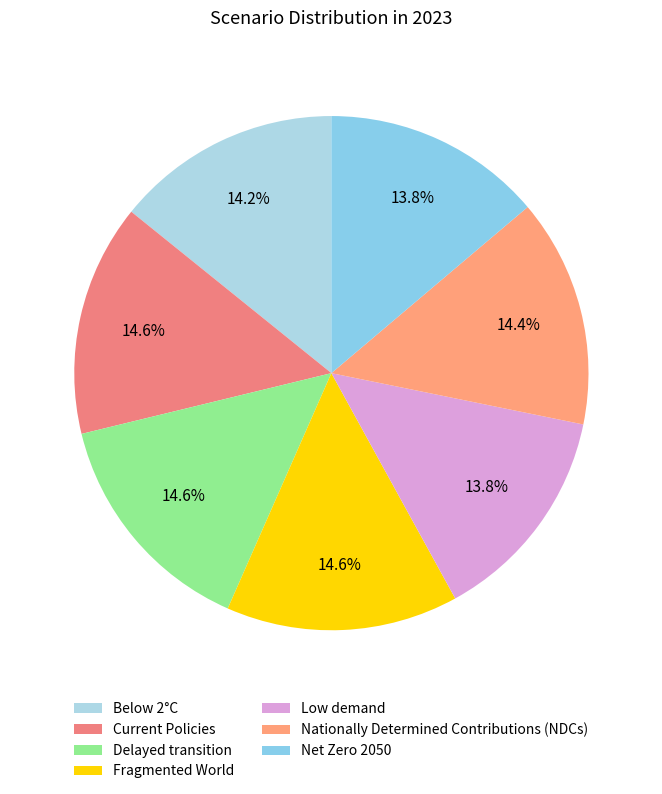

Between Net Zero 2050 and Current Policies, which is larger?

Current Policies